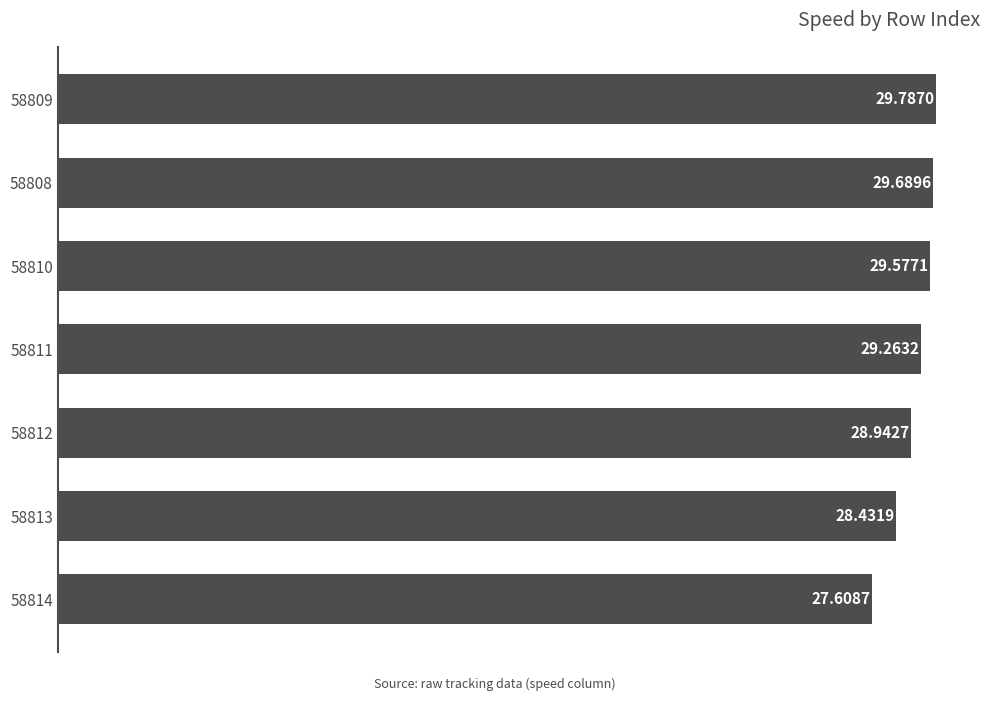

What is the difference between the maximum and second lowest values?

1.4